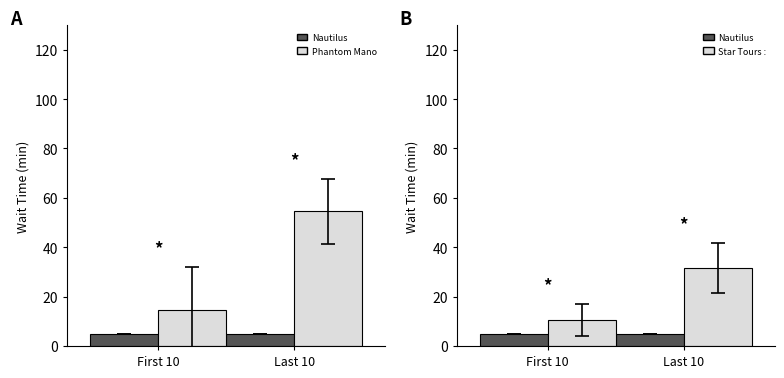

What is the average value of the Phantom Manor series?

34.5